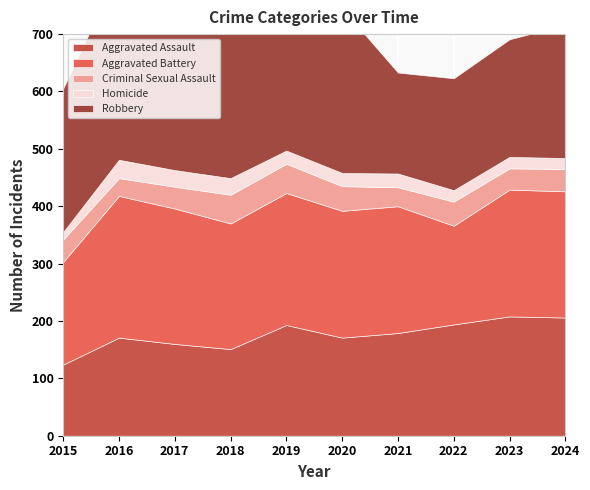

What is the value of the Criminal Sexual Assault point at the 3rd from the left?

38